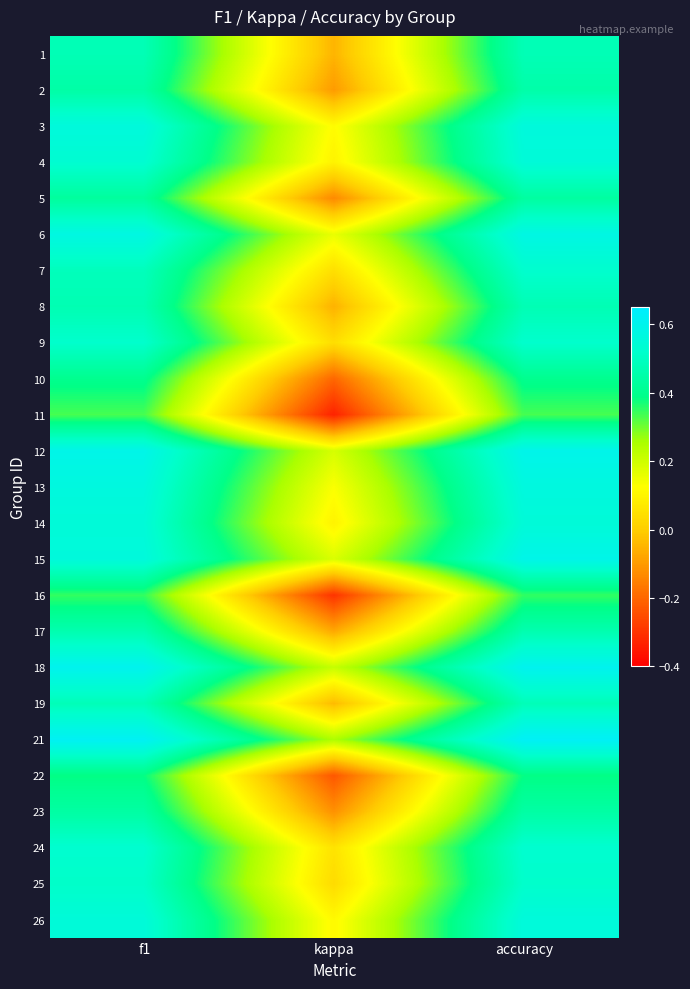

Which label corresponds to the smallest value in the chart?

kappa